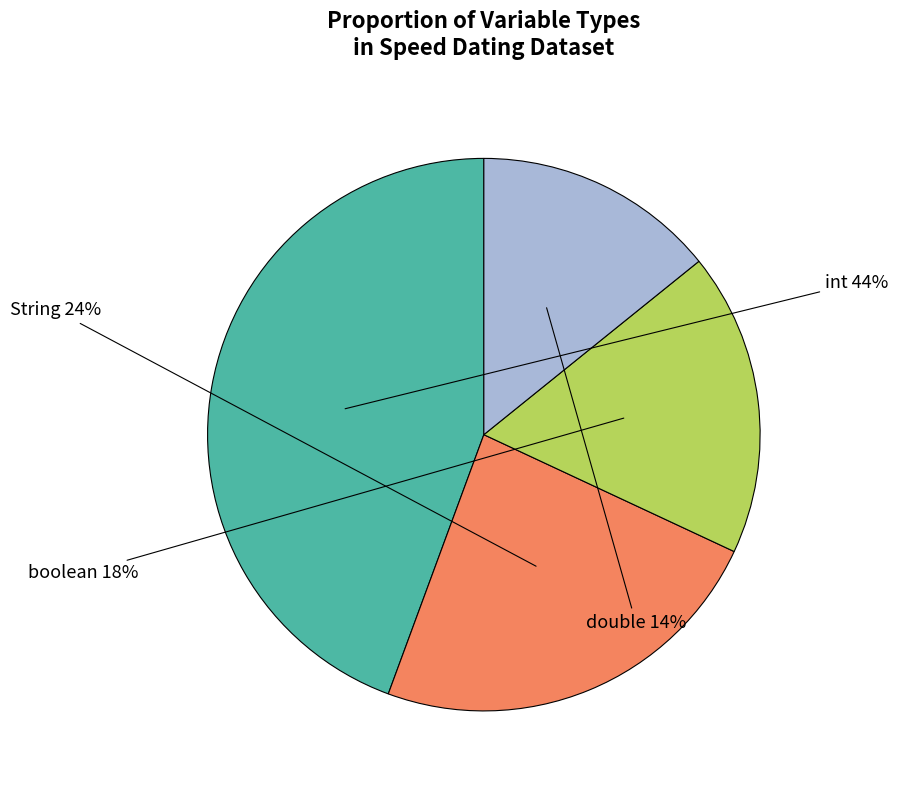

To the nearest percent, what is the difference between the largest and smallest slice percentages?

30%